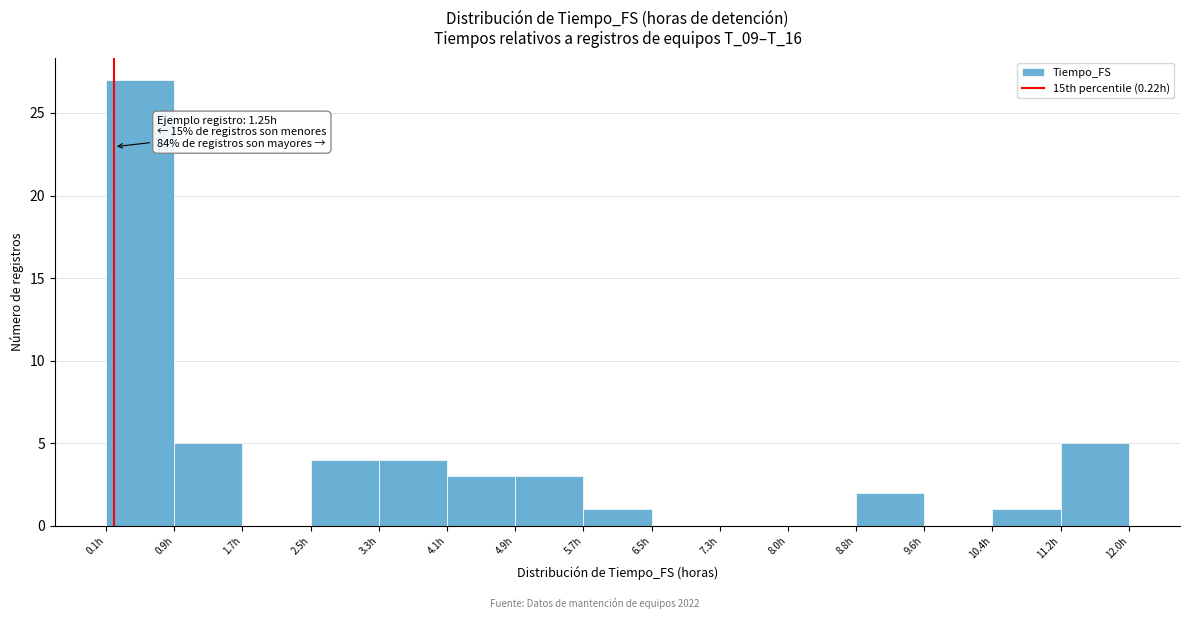

Over which range of the x-axis is the bar tallest?

0.1 to 0.9